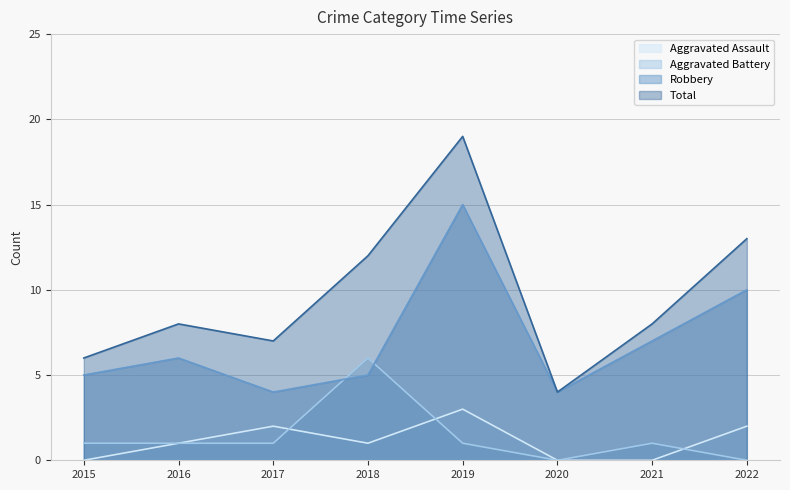

Read the Robbery value at 2019.

15